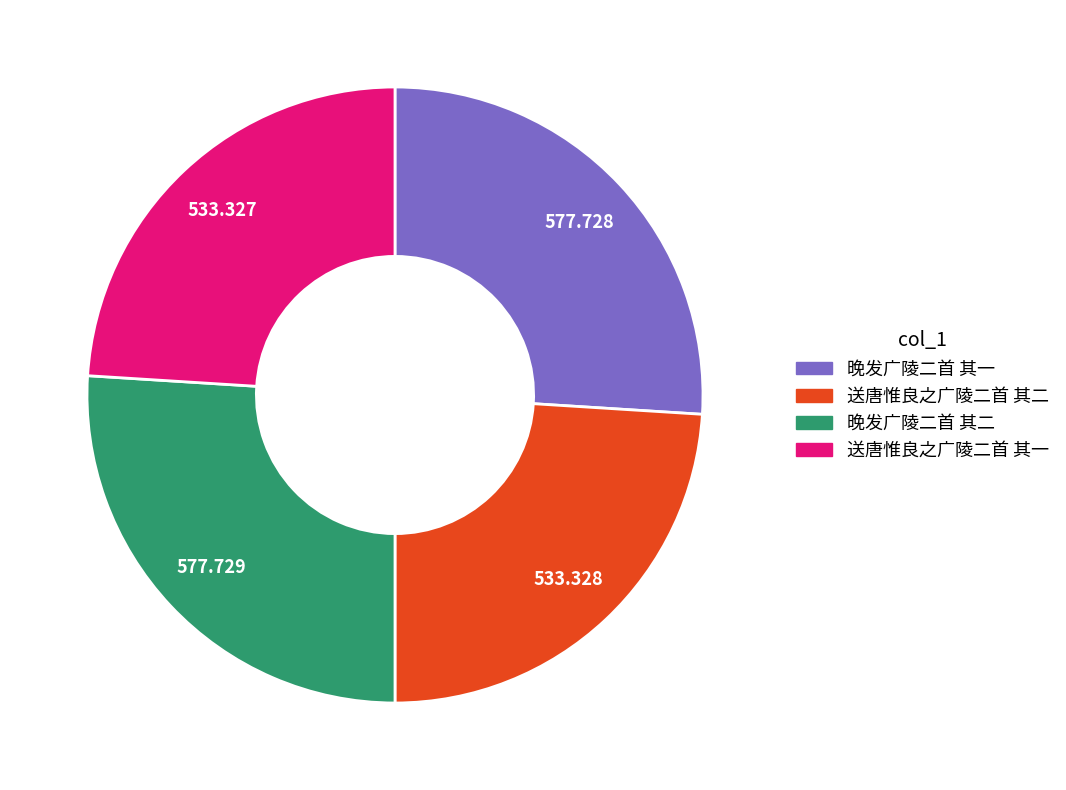

Is the sum of 送唐惟良之广陵二首 其二 and 送唐惟良之广陵二首 其一 greater than half?

No